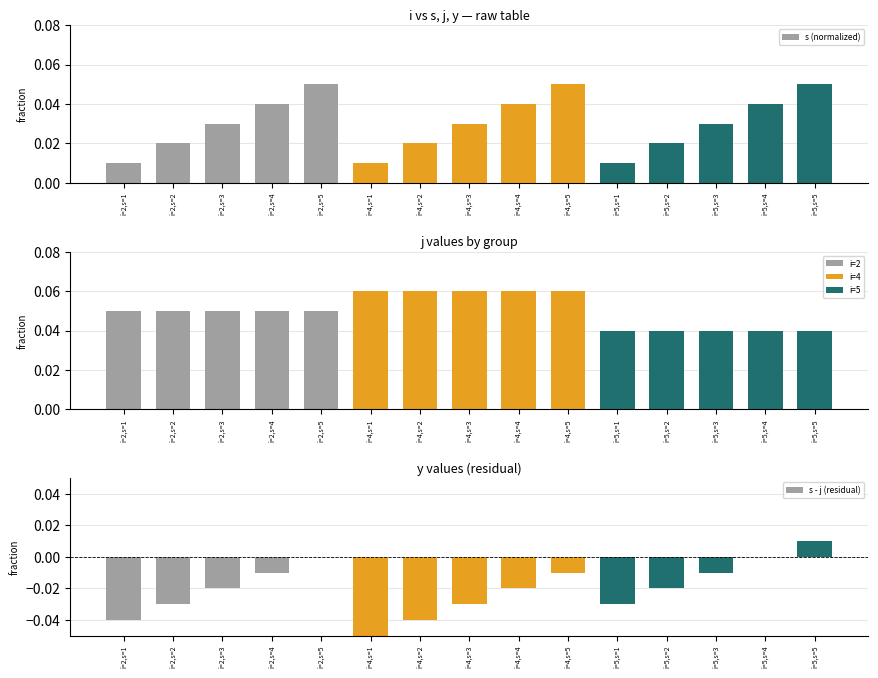

Reading left to right, what are all the values shown in this chart?

s (normalized): 0.0	0.0	0.0	0.0	0.1	0.0	0.0	0.0	0.0	0.1	0.0	0.0	0.0	0.0	0.1
j (normalized): 0.1	0.1	0.1	0.1	0.1	0.1	0.1	0.1	0.1	0.1	0.0	0.0	0.0	0.0	0.0
s - j (residual): -0.0	-0.0	-0.0	-0.0	0.0	-0.0	-0.0	-0.0	-0.0	-0.0	-0.0	-0.0	-0.0	0.0	0.0